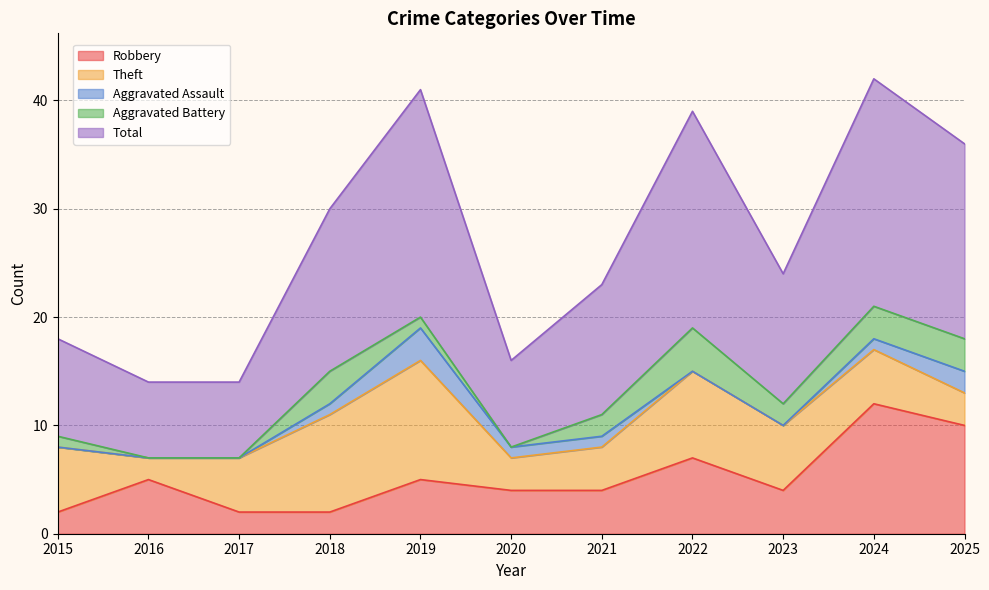

At which label does Theft first exceed 5?

2015